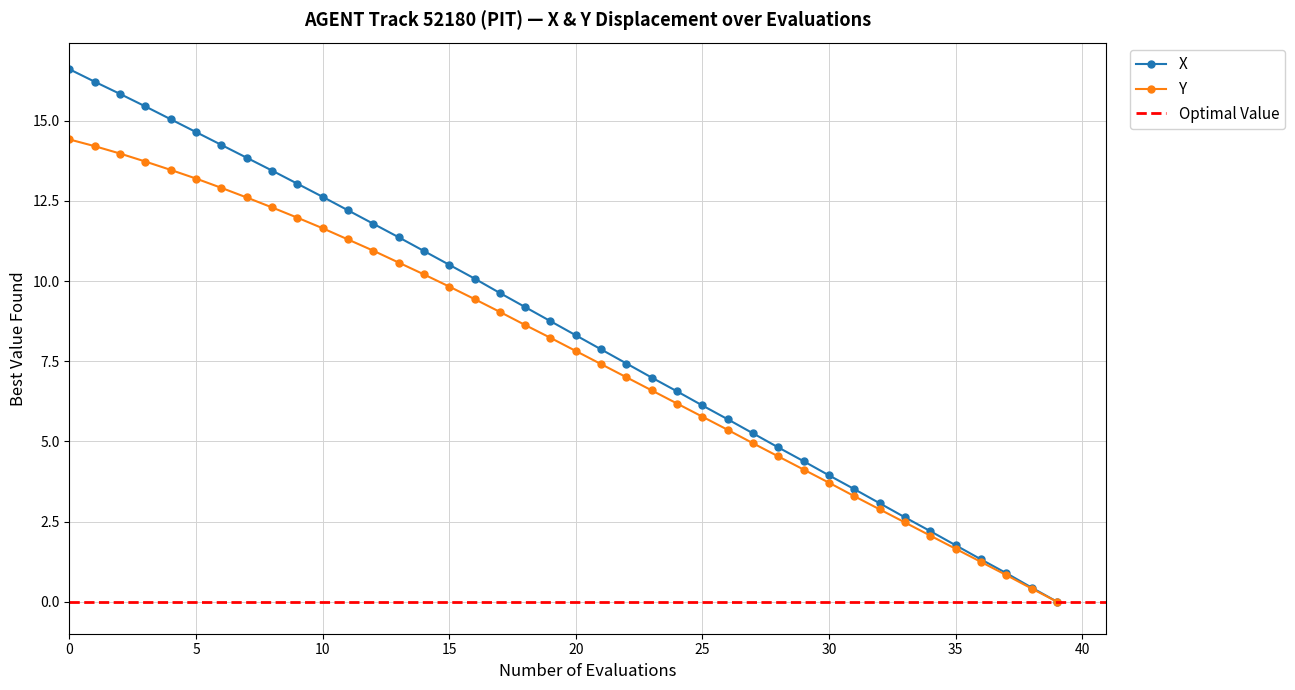

Which series has the widest spread of values?

X